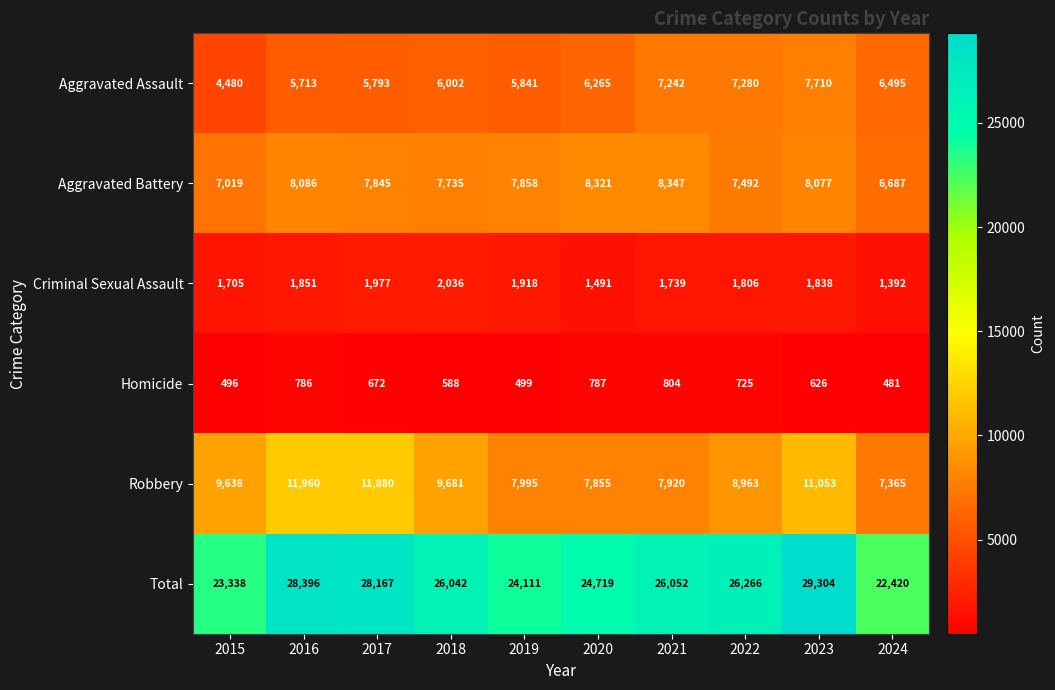

What is the spread (max minus min) of values at 2015?

22842